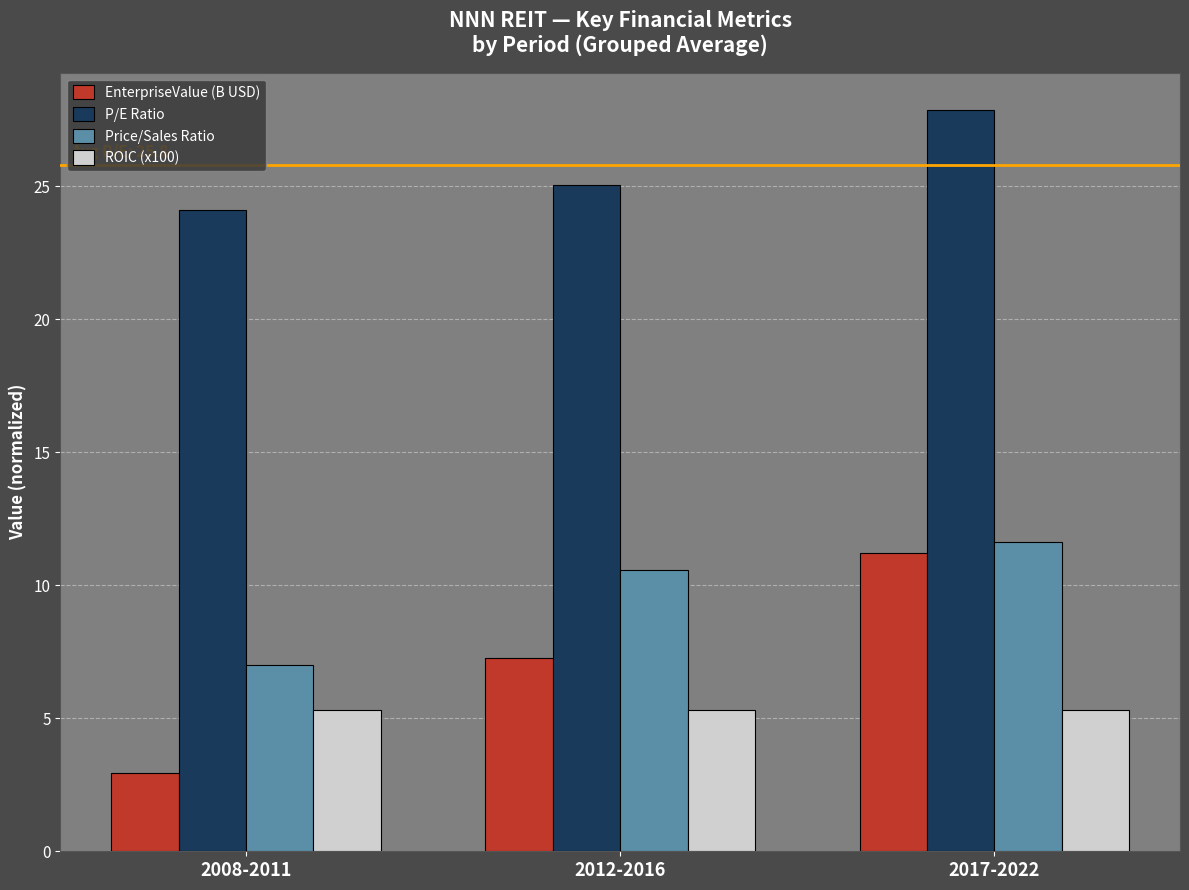

At how many categories does at least one series exceed 9?

3